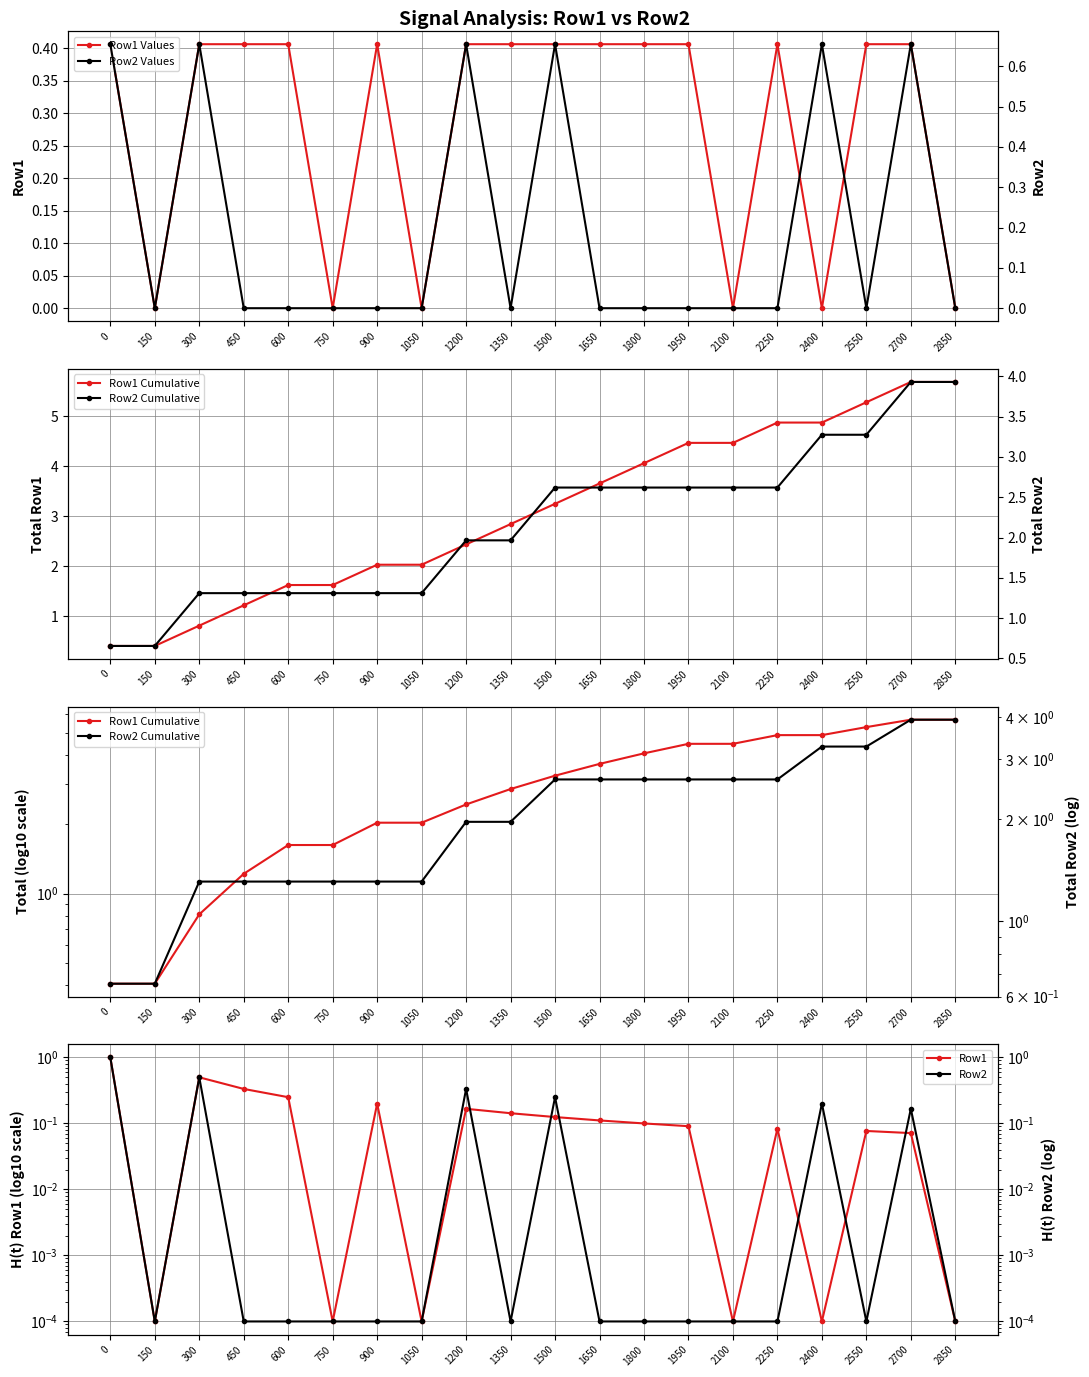

At which category does the chart reach its peak across all series?

2700